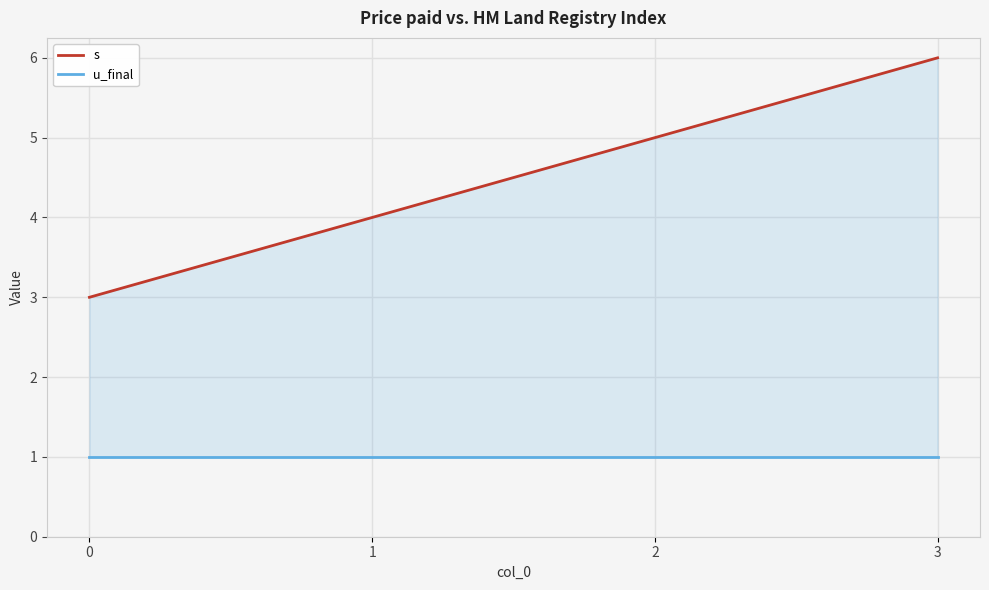

Which has a higher value, 3 or 0?

3